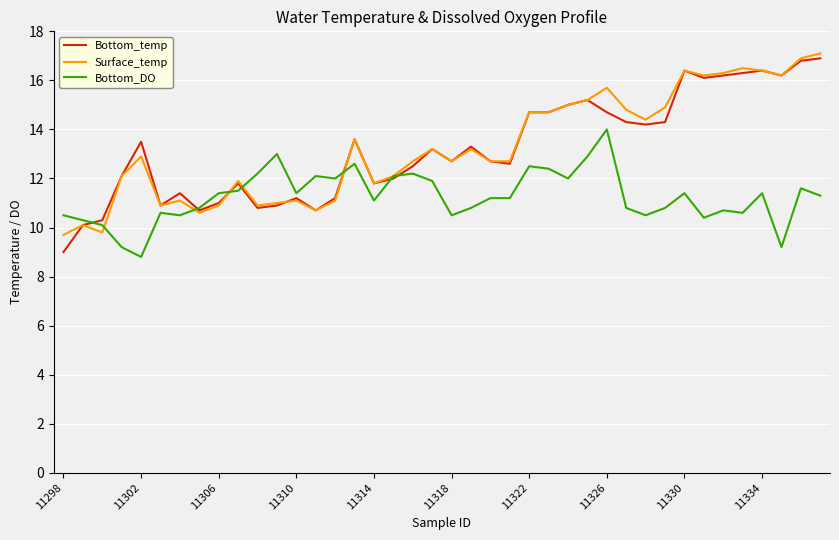

Which series has the largest range (max minus min)?

Bottom_temp